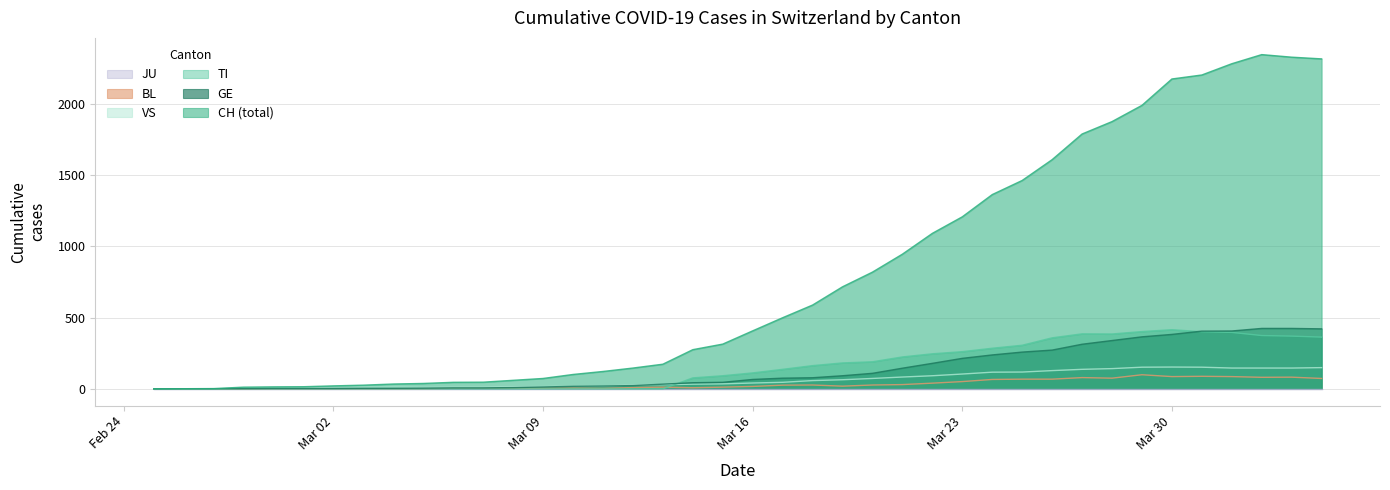

How many positive values does the GE series have?

39